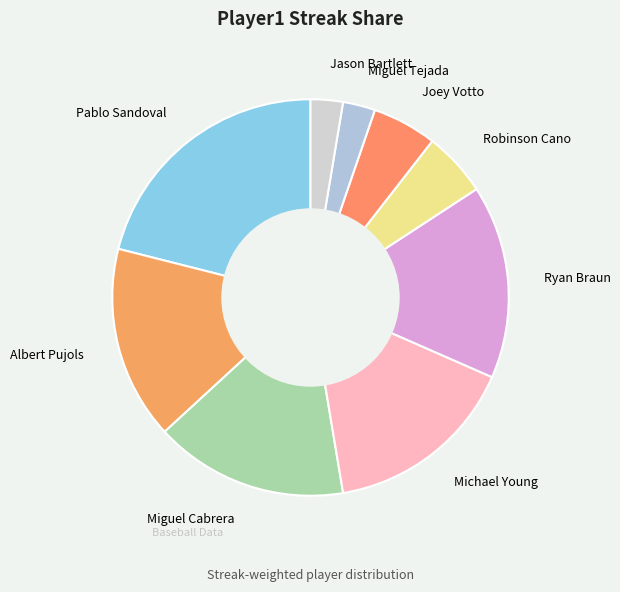

The Pablo Sandoval slice represents 27% of the pie. True or false?

False